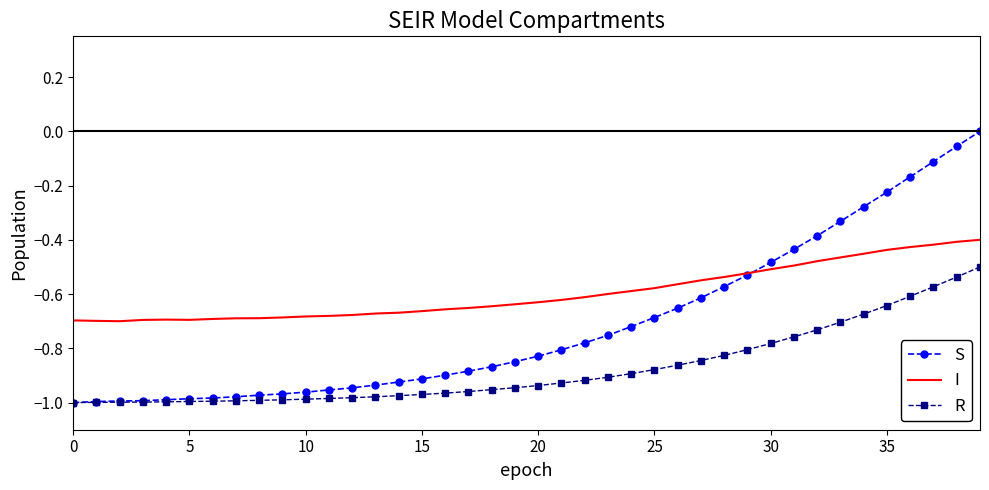

Which series has the largest total across all categories?

I